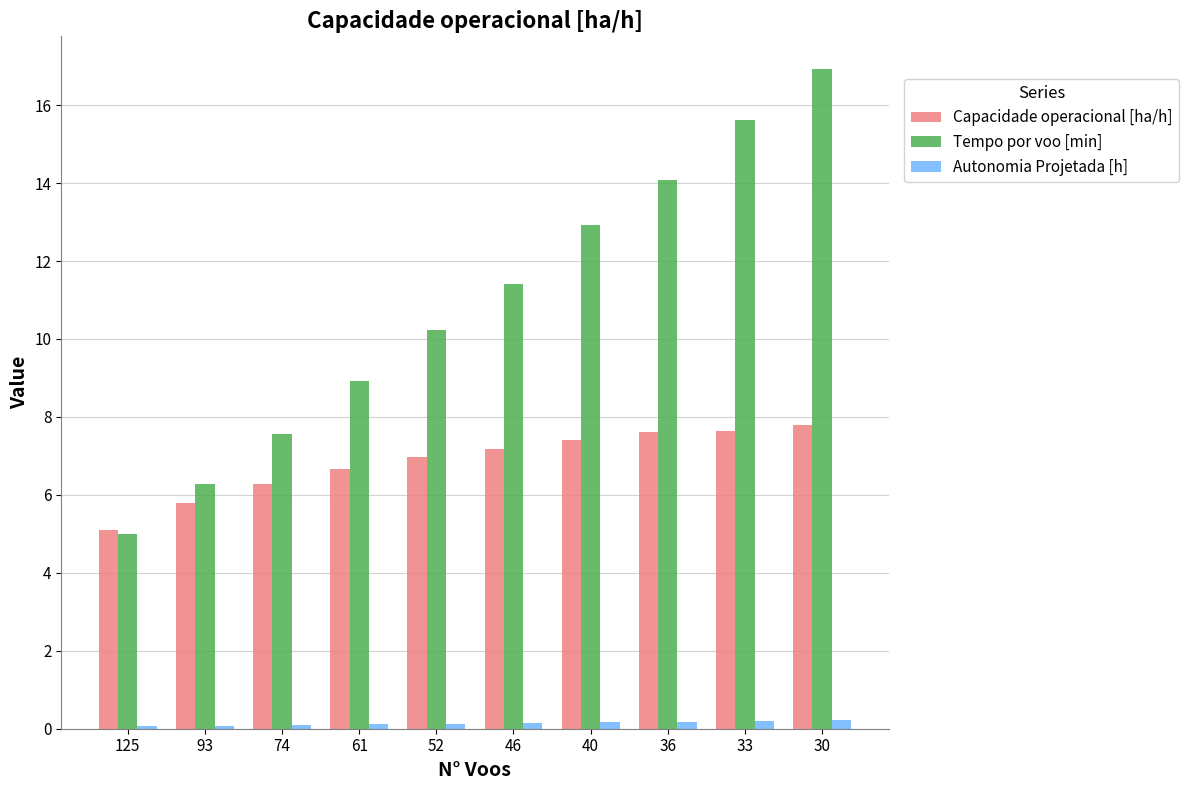

What is the smallest value displayed?

0.1